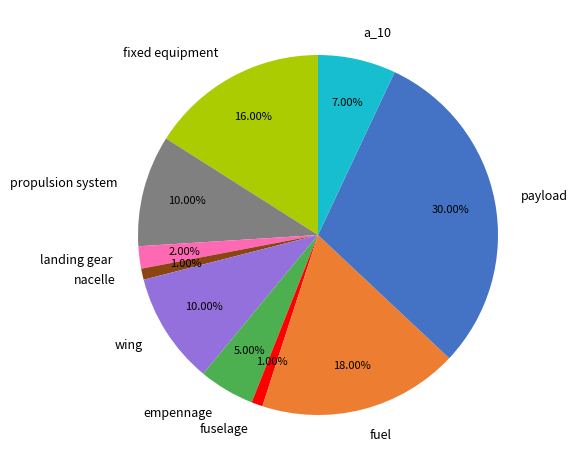

What is the largest slice in the pie chart?

payload